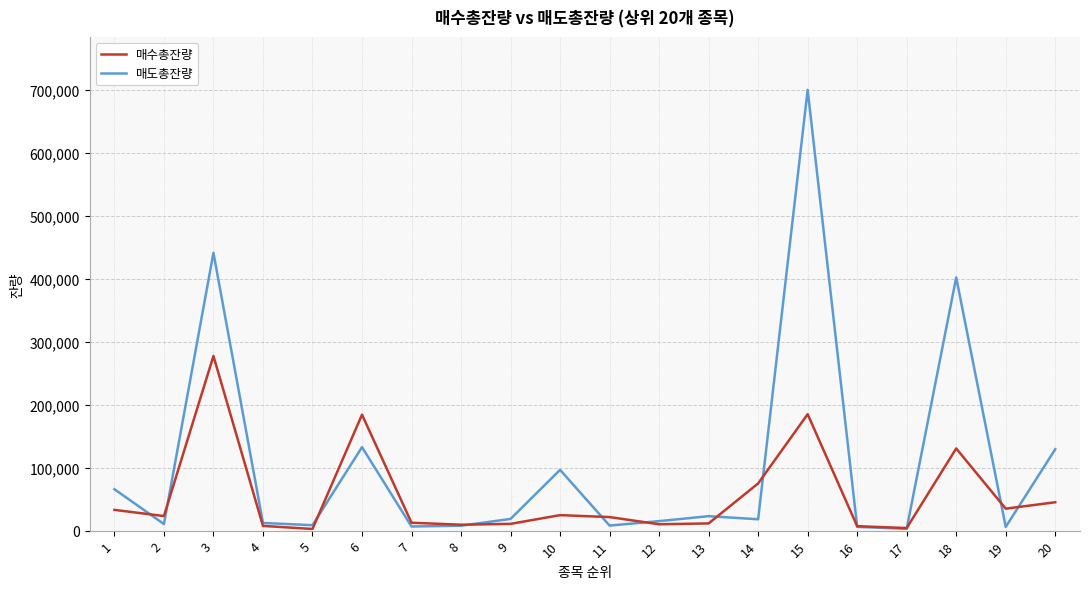

Rank the series by their average value, from highest to lowest.

매도총잔량, 매수총잔량